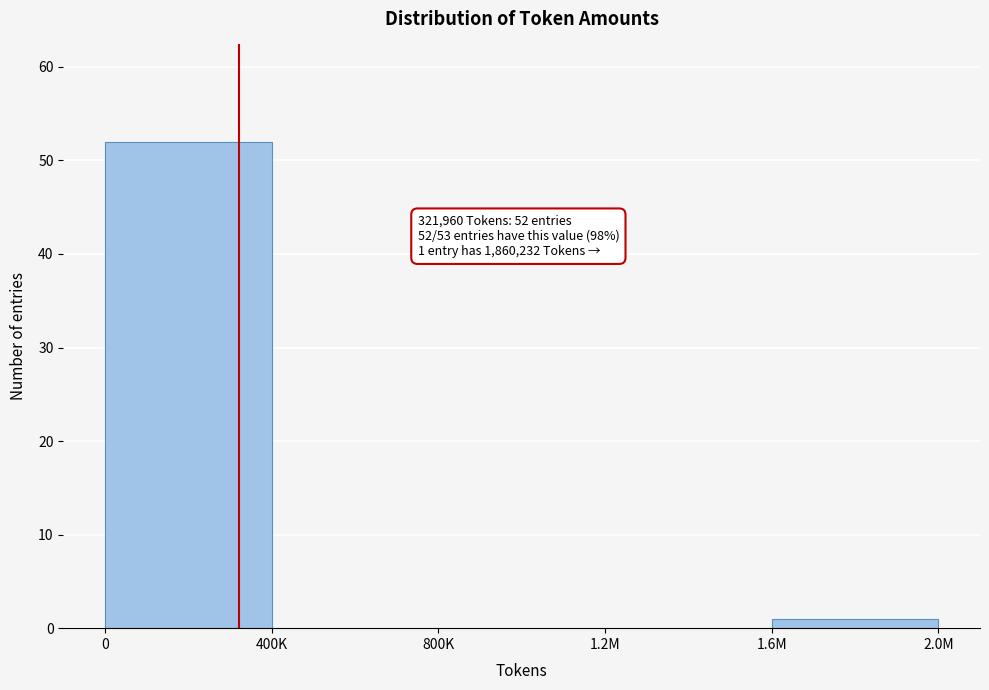

Reading left to right, what are all the values shown in this chart?

0=52	400K=0	800K=0	1.2M=0	1.6M=1